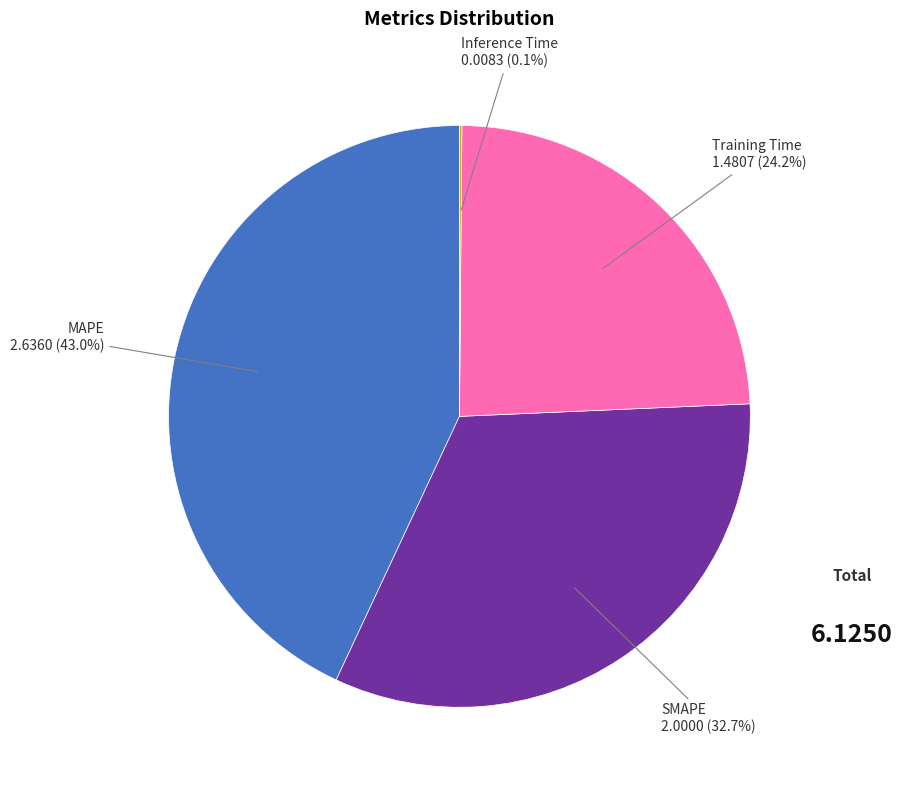

Which category has the biggest portion of the pie?

MAPE